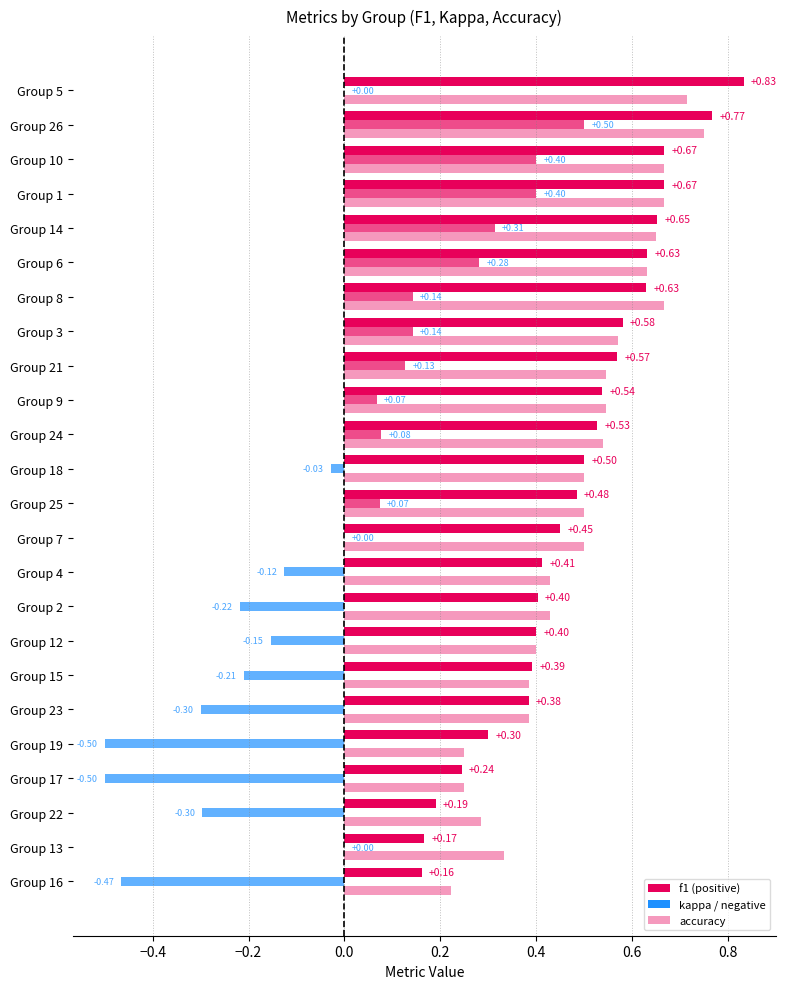

Are the bars horizontal?

Yes